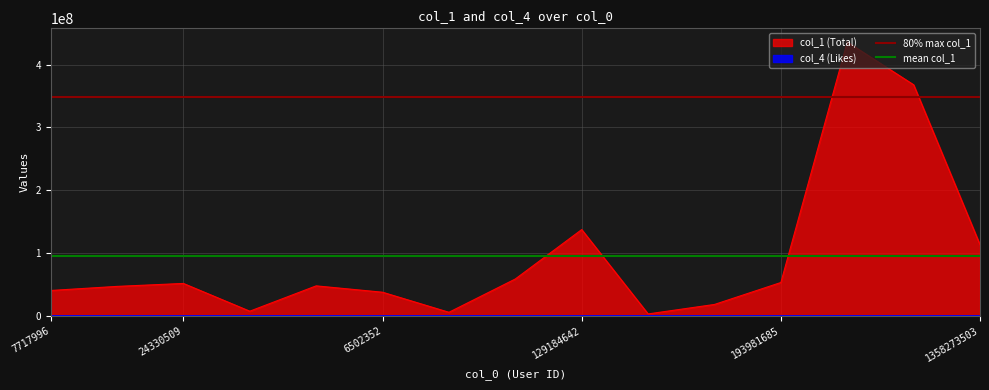

What is the value of the 80% max col_1 point at the 2nd from the left?

348886217.6